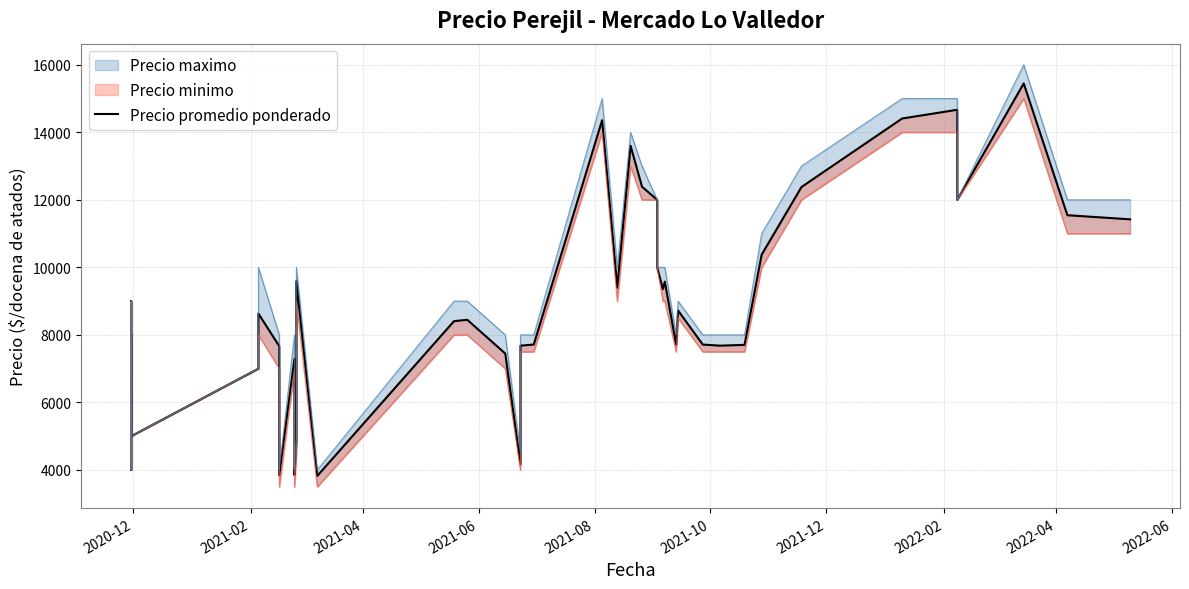

The value at 22 is 5188. True or false?

False